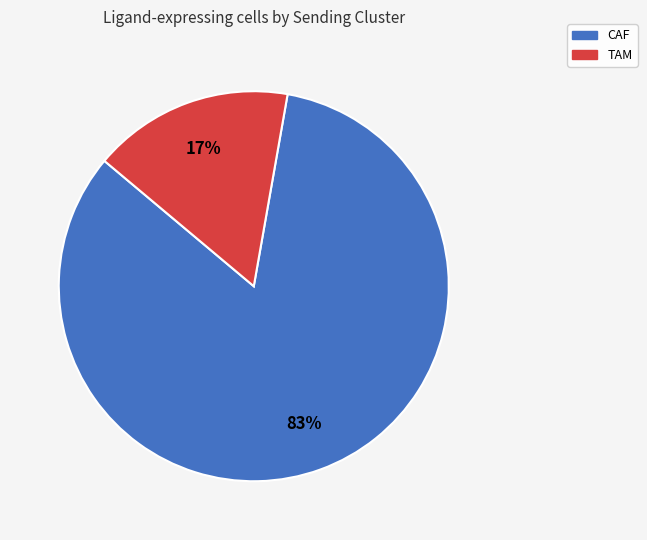

To the nearest percent, what portion does CAF represent?

83%